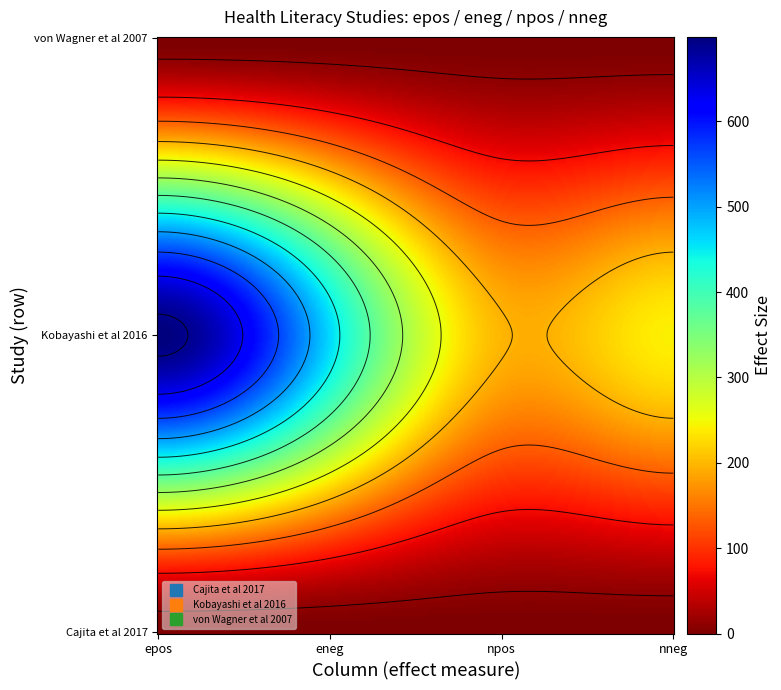

Between 0 and 3, which series saw the biggest shift?

Kobayashi et al 2016